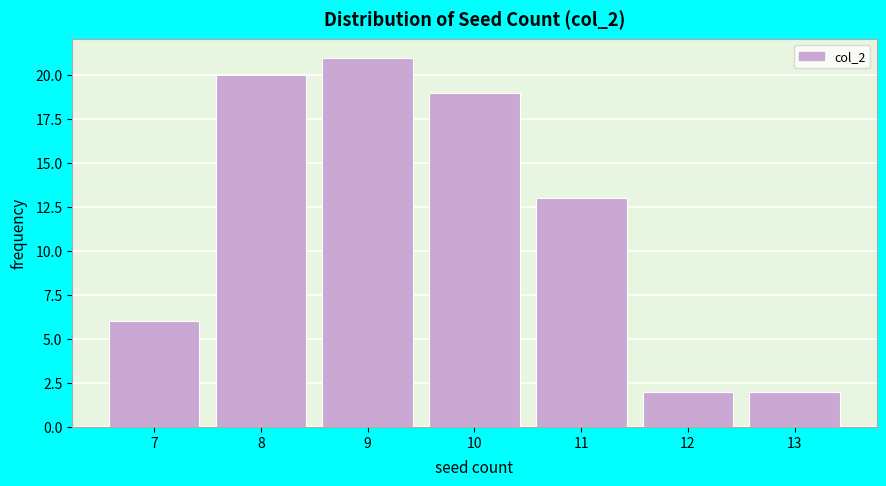

What is the height of the bar covering 9.5 to 10.5 on the x-axis? The values are not printed on the chart, so give them approximately, as read against the axis.

19